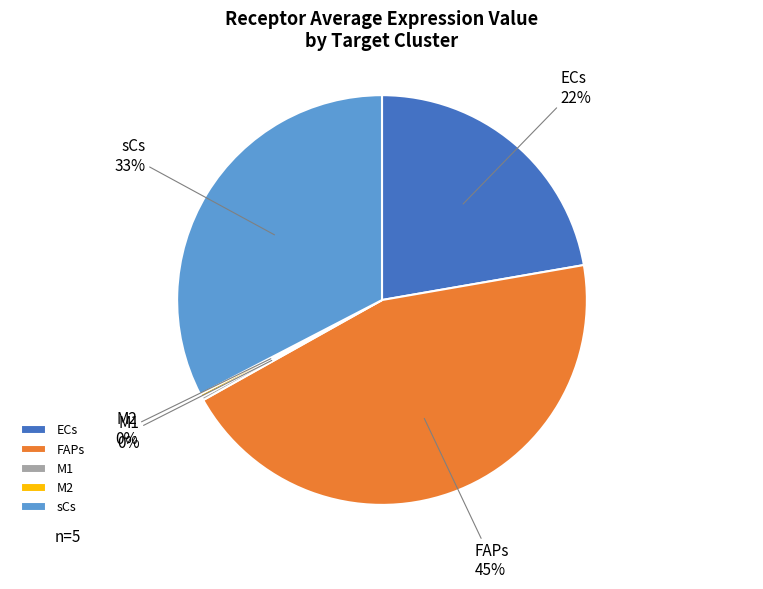

Does any single category account for the majority?

No